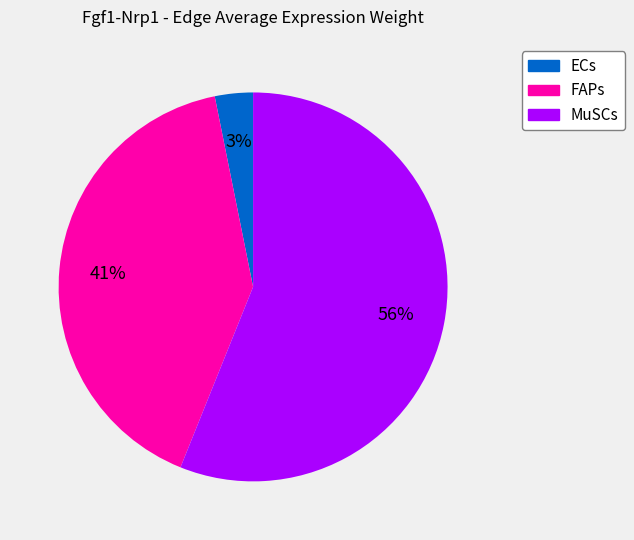

To the nearest percent, what is the difference between the largest and smallest slice percentages?

53%